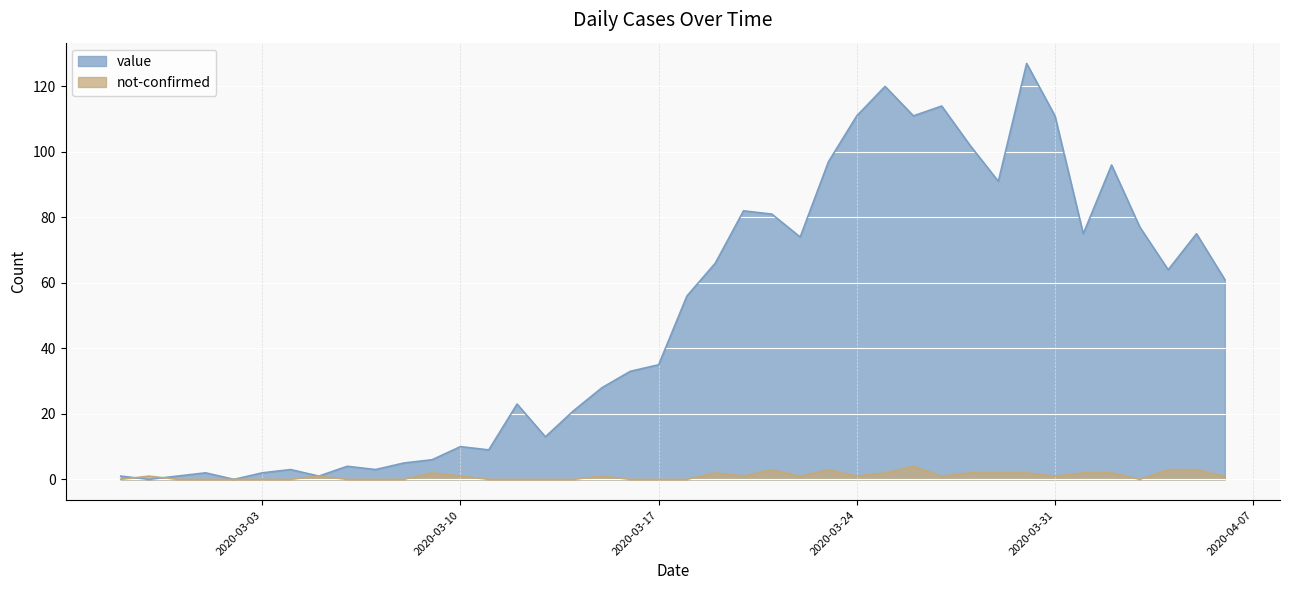

After their last crossing, which series has the higher values: value or not-confirmed?

value